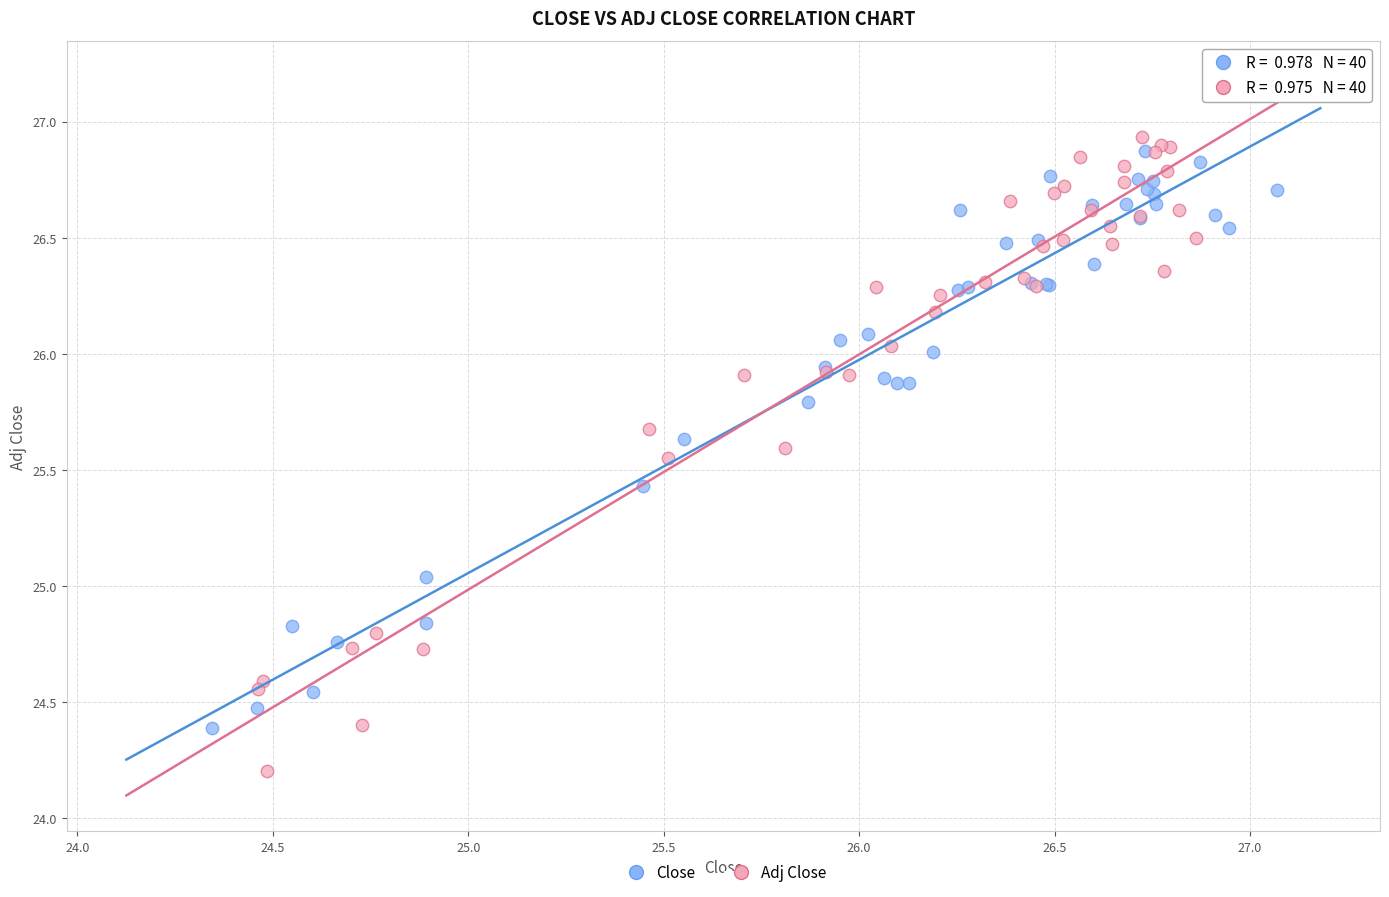

Which series contains the lowest Y value?

Adj Close